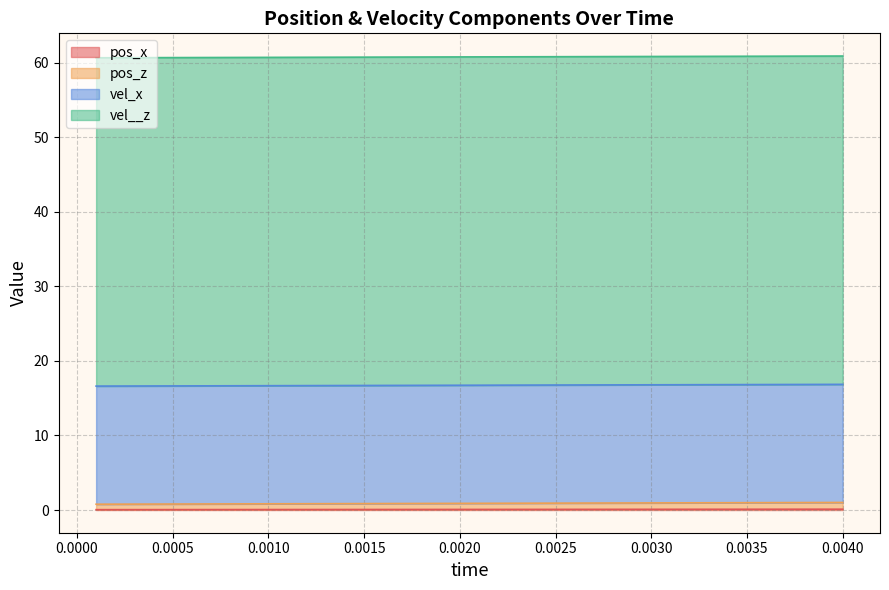

Does the chart display data point markers on the line(s)?

No